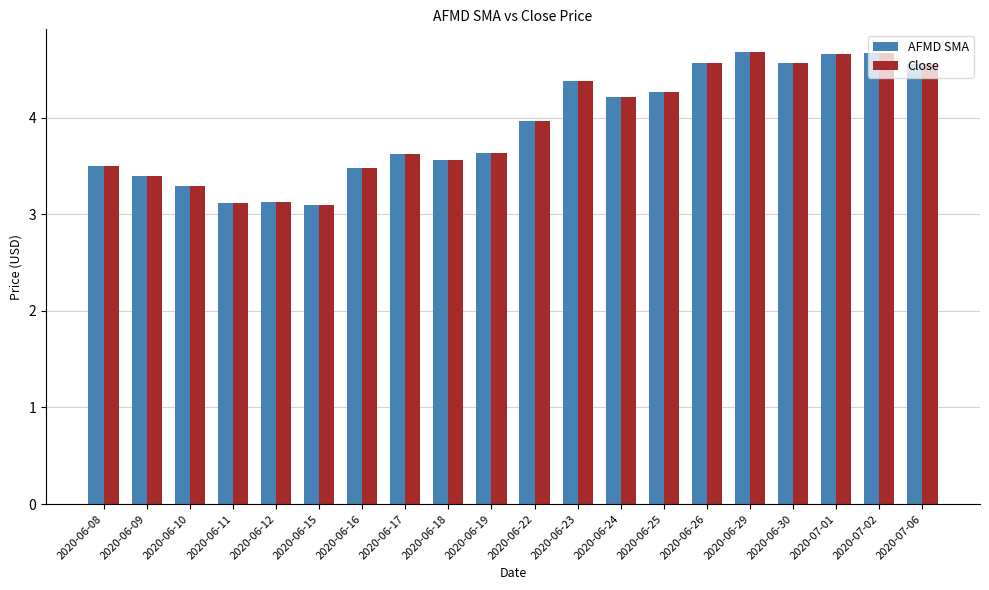

Reading left to right, what are all the values shown in this chart?

AFMD SMA: 3.5	3.4	3.3	3.1	3.1	3.1	3.5	3.6	3.6	3.6	4.0	4.4	4.2	4.3	4.6	4.7	4.6	4.7	4.7	4.6
Close: 3.5	3.4	3.3	3.1	3.1	3.1	3.5	3.6	3.6	3.6	4.0	4.4	4.2	4.3	4.6	4.7	4.6	4.7	4.7	4.6